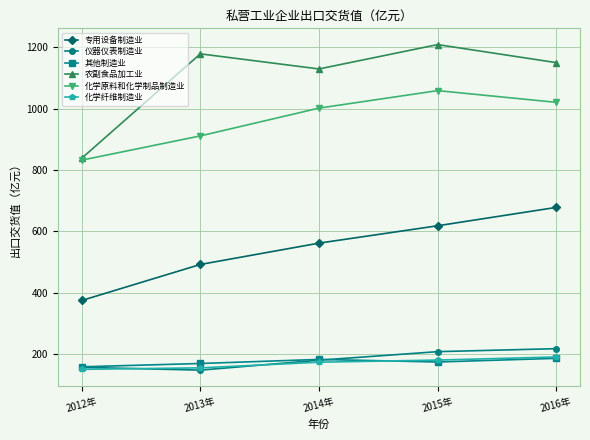

Is this an area chart (filled region under the line)?

No